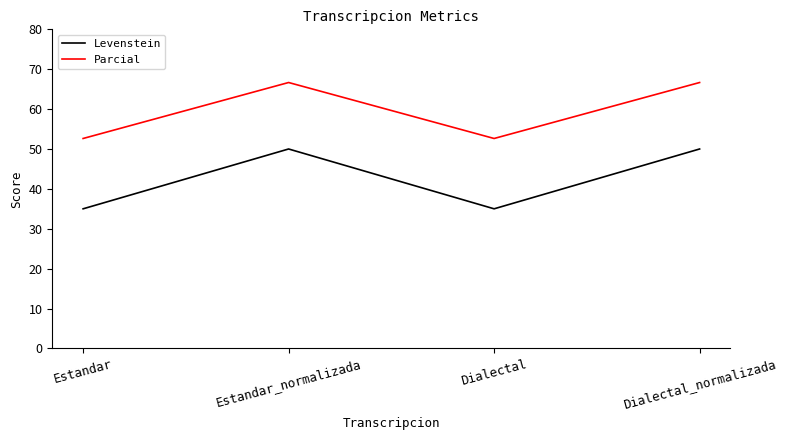

What is the spread (max minus min) of values at Estandar_normalizada?

16.7